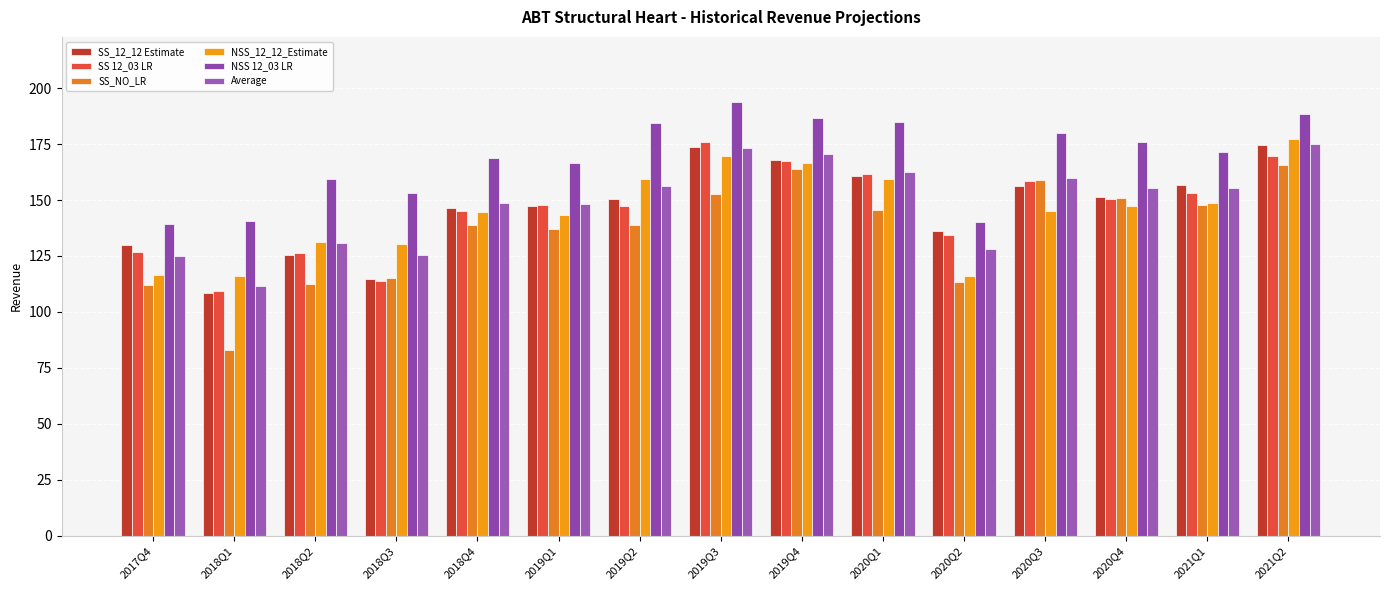

List the series in order of their peak value, lowest first.

SS_NO_LR, SS_12_12 Estimate, Average, SS 12_03 LR, NSS_12_12_Estimate, NSS 12_03 LR